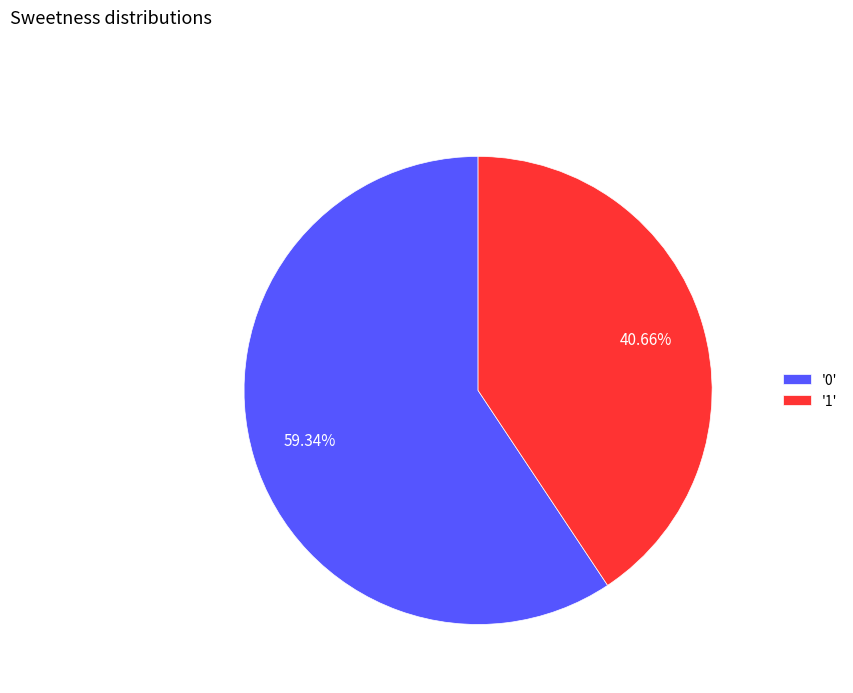

Is the sum of '0' and '1' greater than half?

Yes